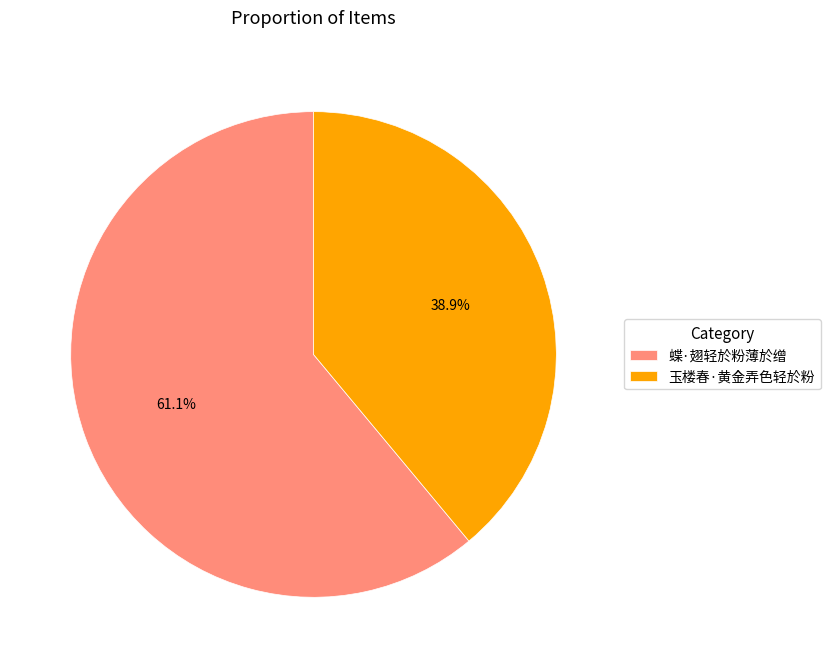

Is it true that 蝶·翅轻於粉薄於缯 is 61% of the pie?

True